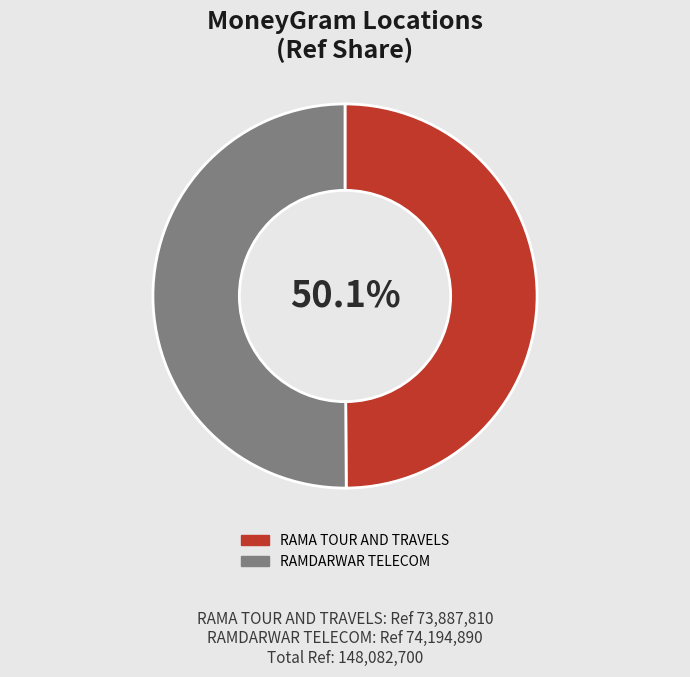

What is the change in value from RAMA TOUR AND TRAVELS to RAMDARWAR TELECOM?

+307080